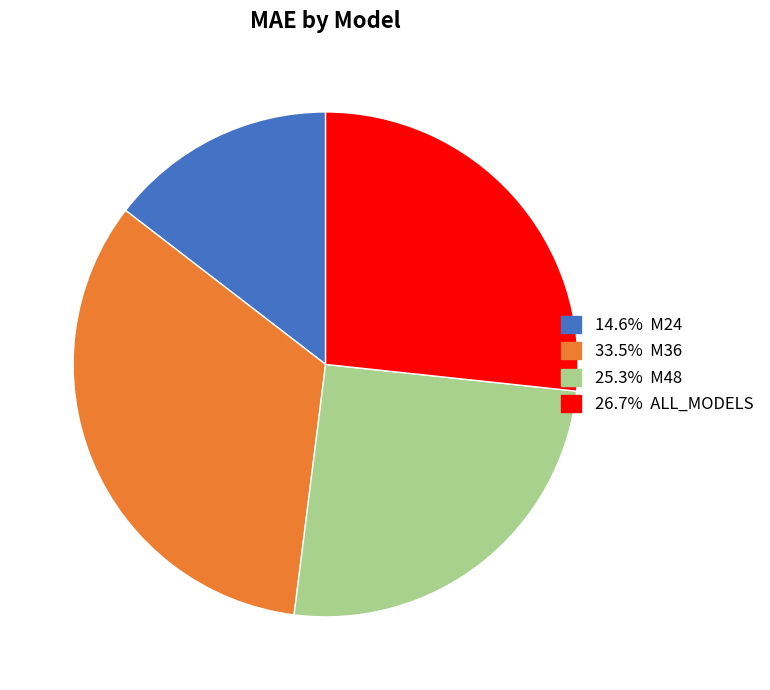

Is there a majority slice in this chart?

No